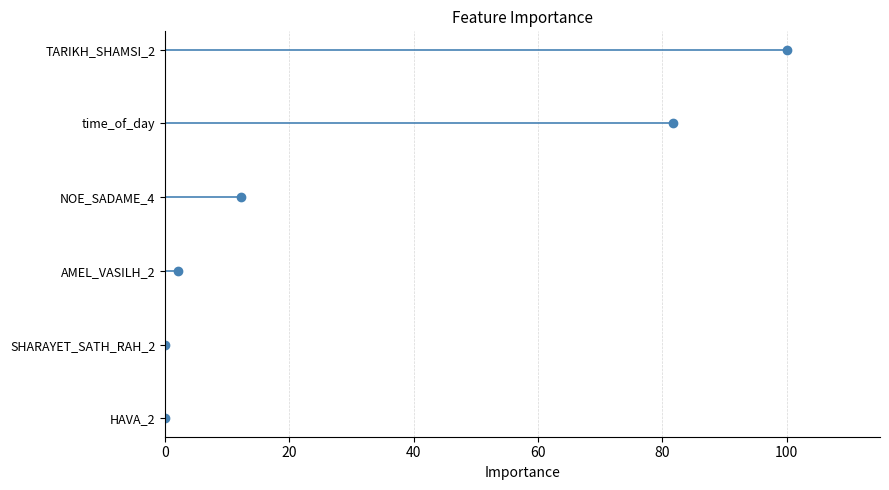

What are all the series names shown in the legend?

HAVA_2, SHARAYET_SATH_RAH_2, AMEL_VASILH_2, NOE_SADAME_4, time_of_day, TARIKH_SHAMSI_2